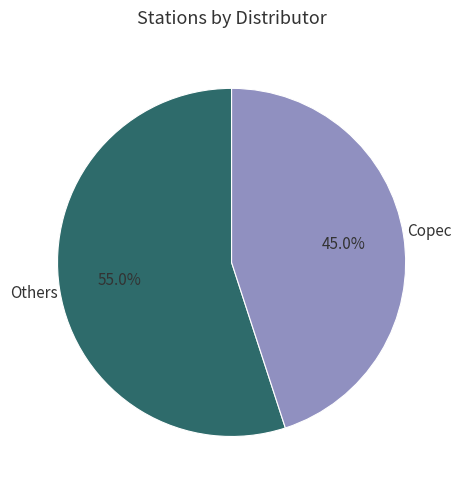

Does any single category account for the majority?

Yes